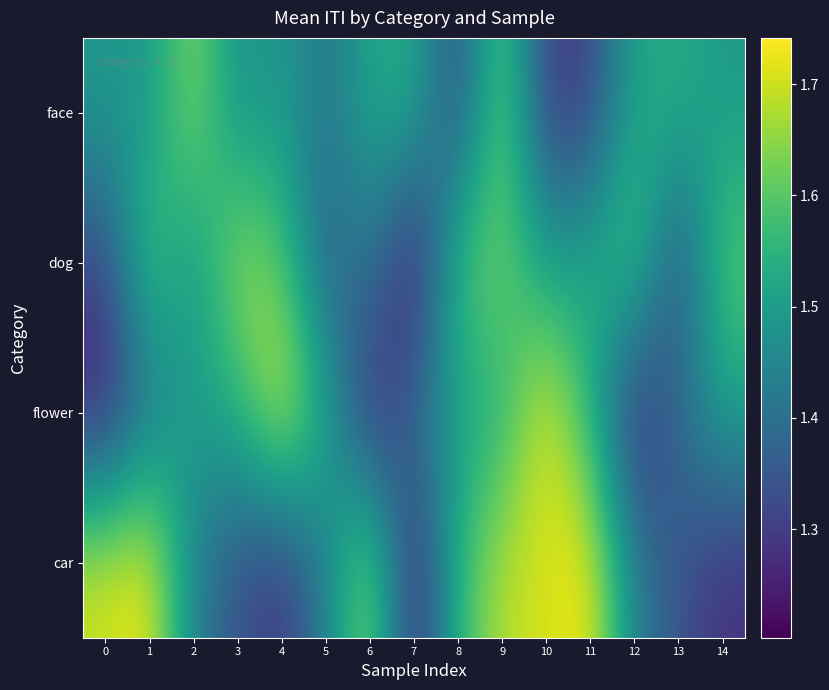

Reading right to left, list all the values displayed in this chart.

face: 14=1.5	13=1.5	12=1.5	11=1.3	10=1.3	9=1.6	8=1.3	7=1.5	6=1.5	5=1.4	4=1.5	3=1.5	2=1.7	1=1.5	0=1.5
dog: 14=1.6	13=1.3	12=1.6	11=1.5	10=1.5	9=1.6	8=1.6	7=1.2	6=1.4	5=1.4	4=1.6	3=1.7	2=1.5	1=1.6	0=1.3
flower: 14=1.5	13=1.4	12=1.2	11=1.5	10=1.7	9=1.5	8=1.5	7=1.4	6=1.2	5=1.5	4=1.7	3=1.5	2=1.5	1=1.4	0=1.2
car: 14=1.3	13=1.3	12=1.4	11=1.7	10=1.7	9=1.7	8=1.6	7=1.2	6=1.7	5=1.4	4=1.3	3=1.3	2=1.4	1=1.7	0=1.7